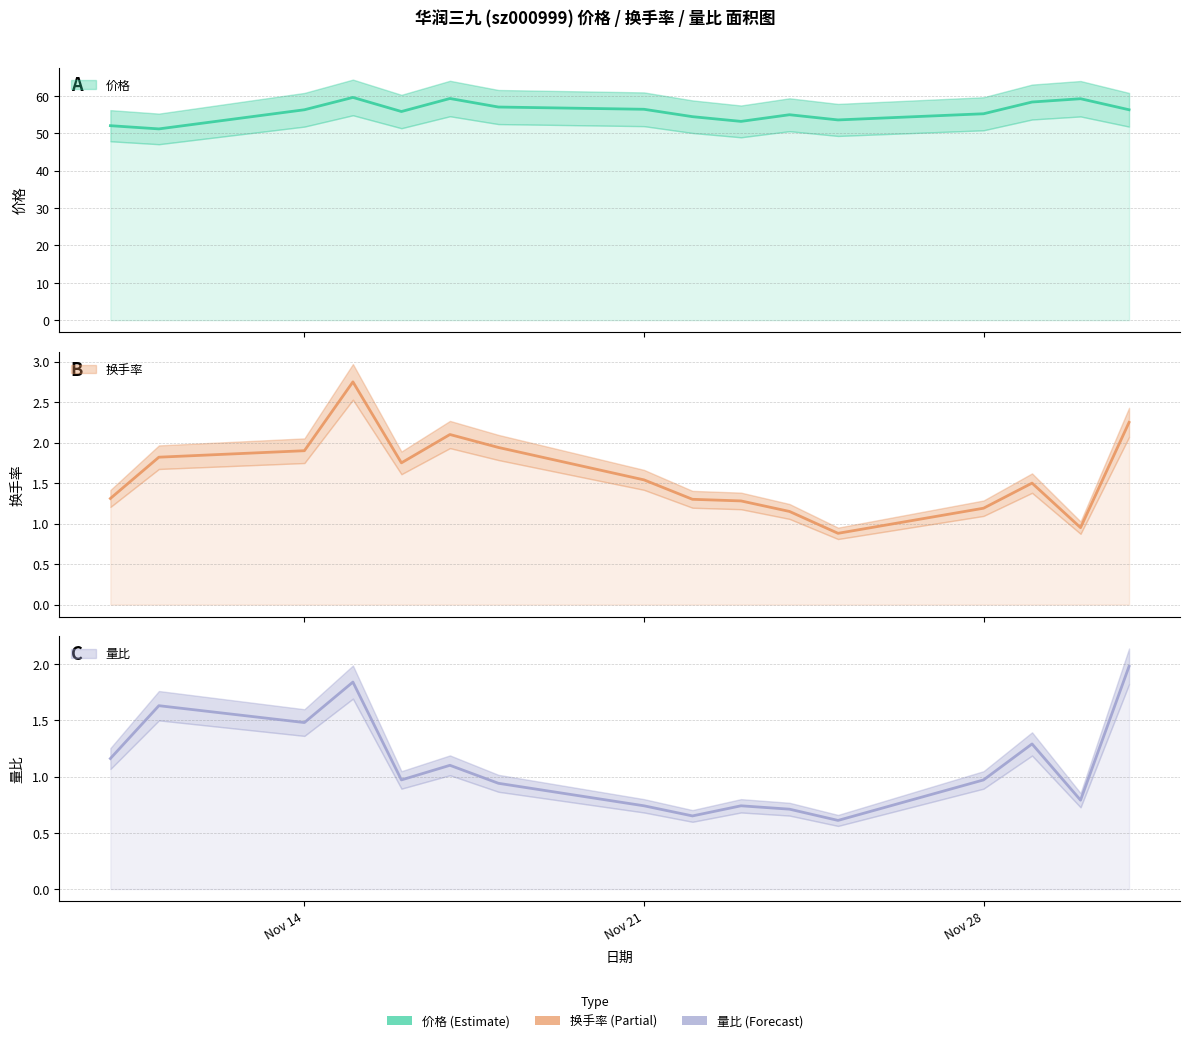

What is the minimum value shown in the chart?

0.6